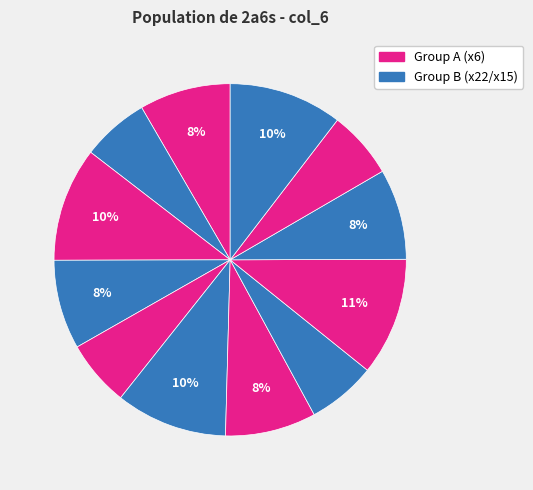

Count the number of slices in the pie.

12